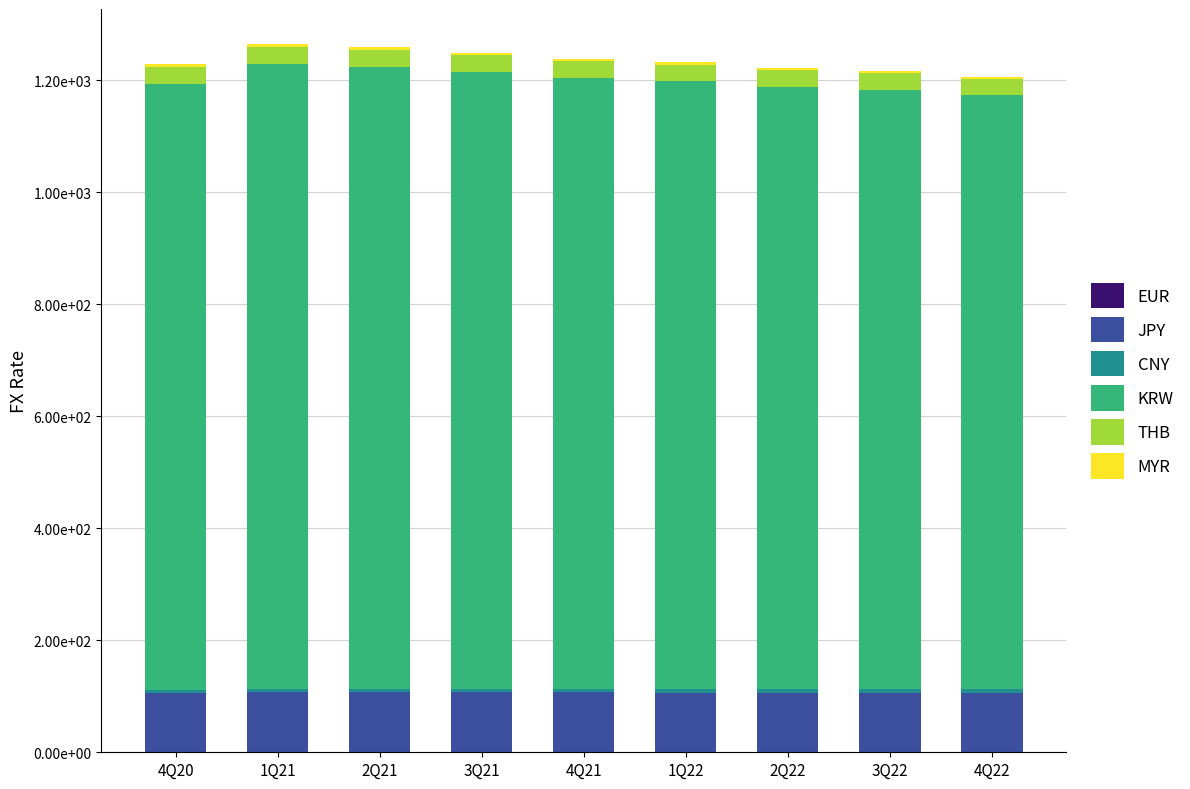

At which category is the sum across all series the highest?

1Q21